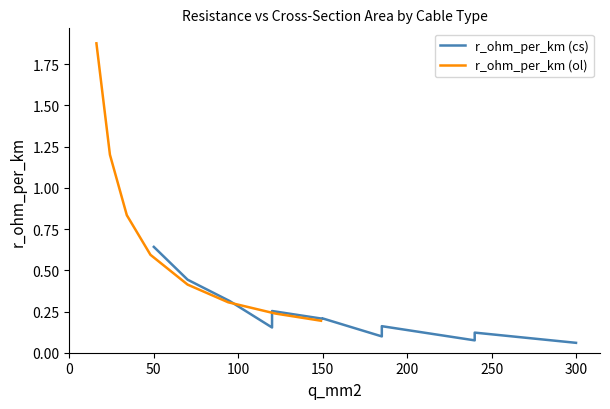

What is the difference between the r_ohm_per_km (ol) values at 0 and 100?

1.0